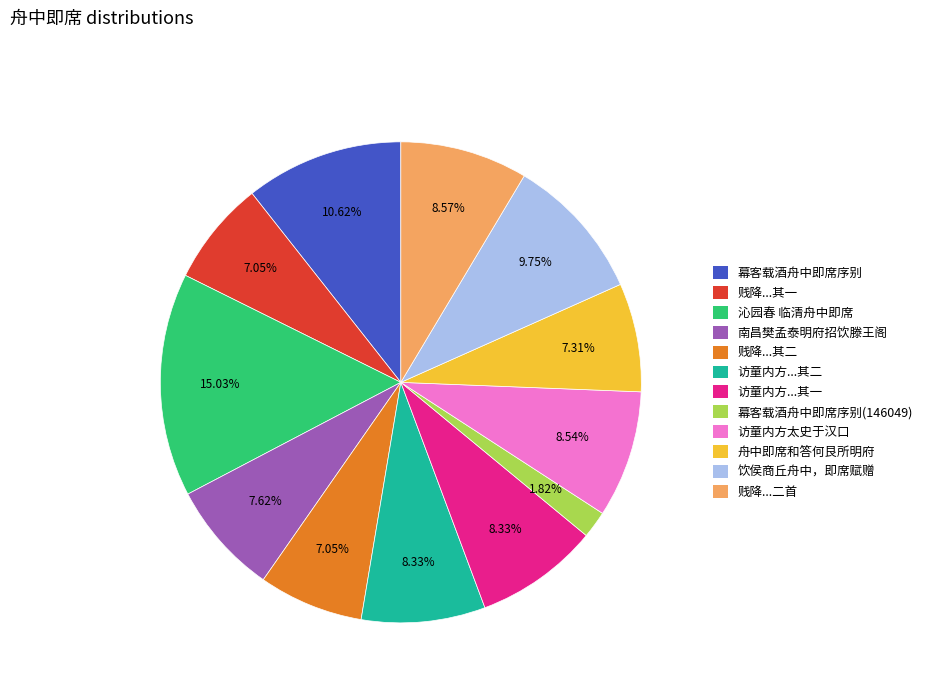

Is there a majority slice in this chart?

No